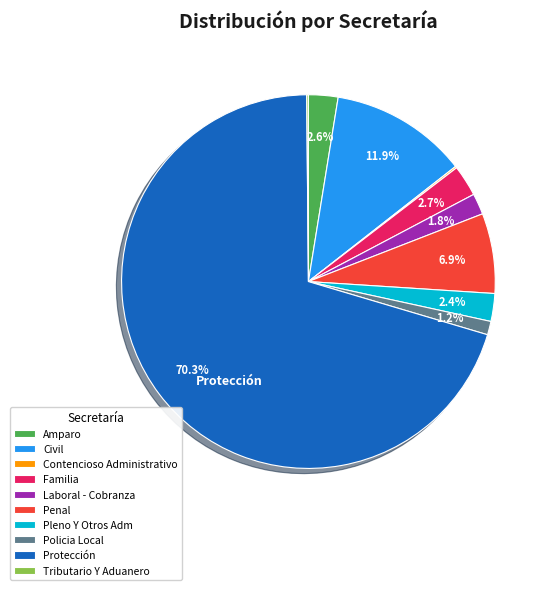

To the nearest percent, what is the difference between the largest and smallest slice percentages?

70%